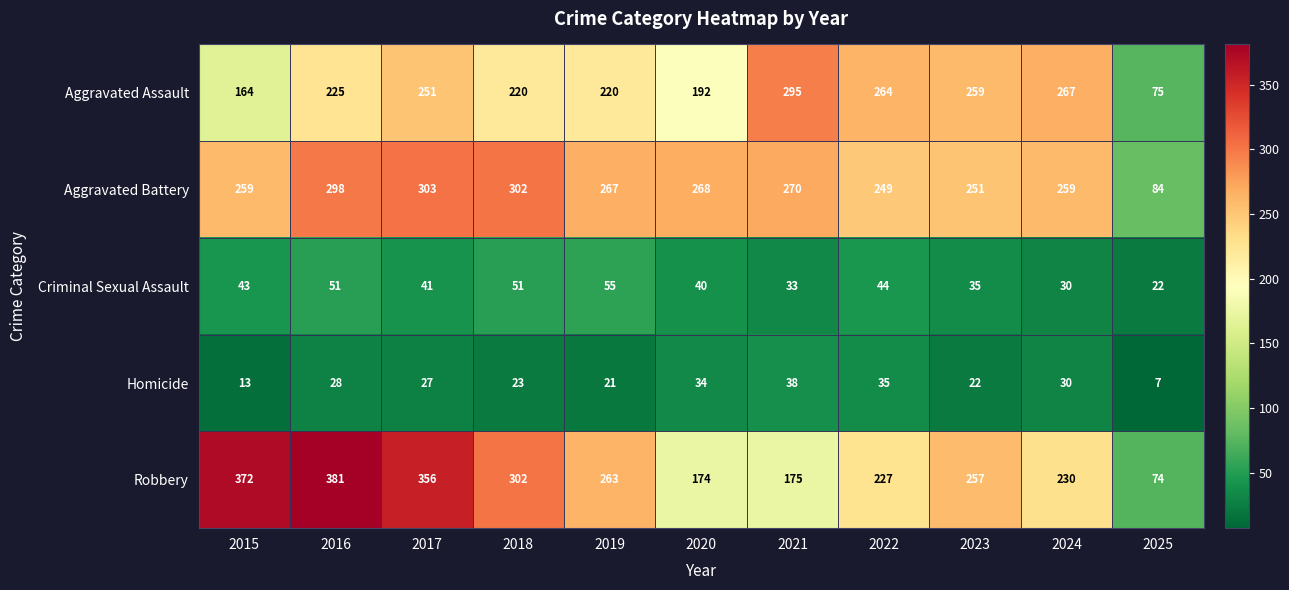

Is the value of Criminal Sexual Assault at 2020 greater than the value of Homicide at 2024?

Yes